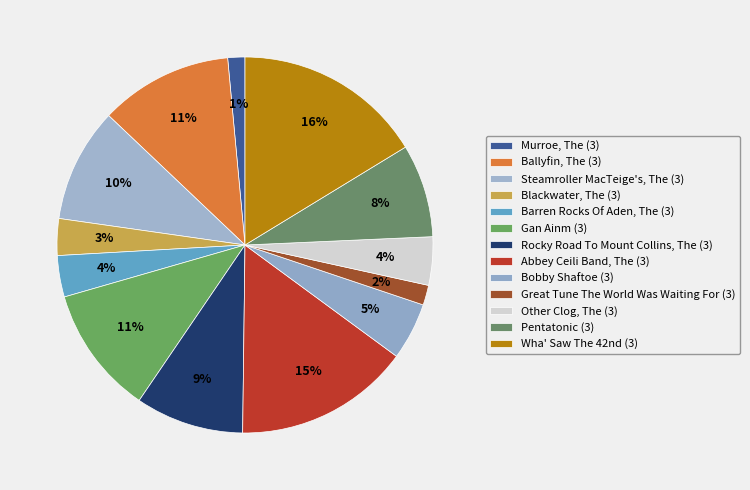

Count the number of slices in the pie.

13